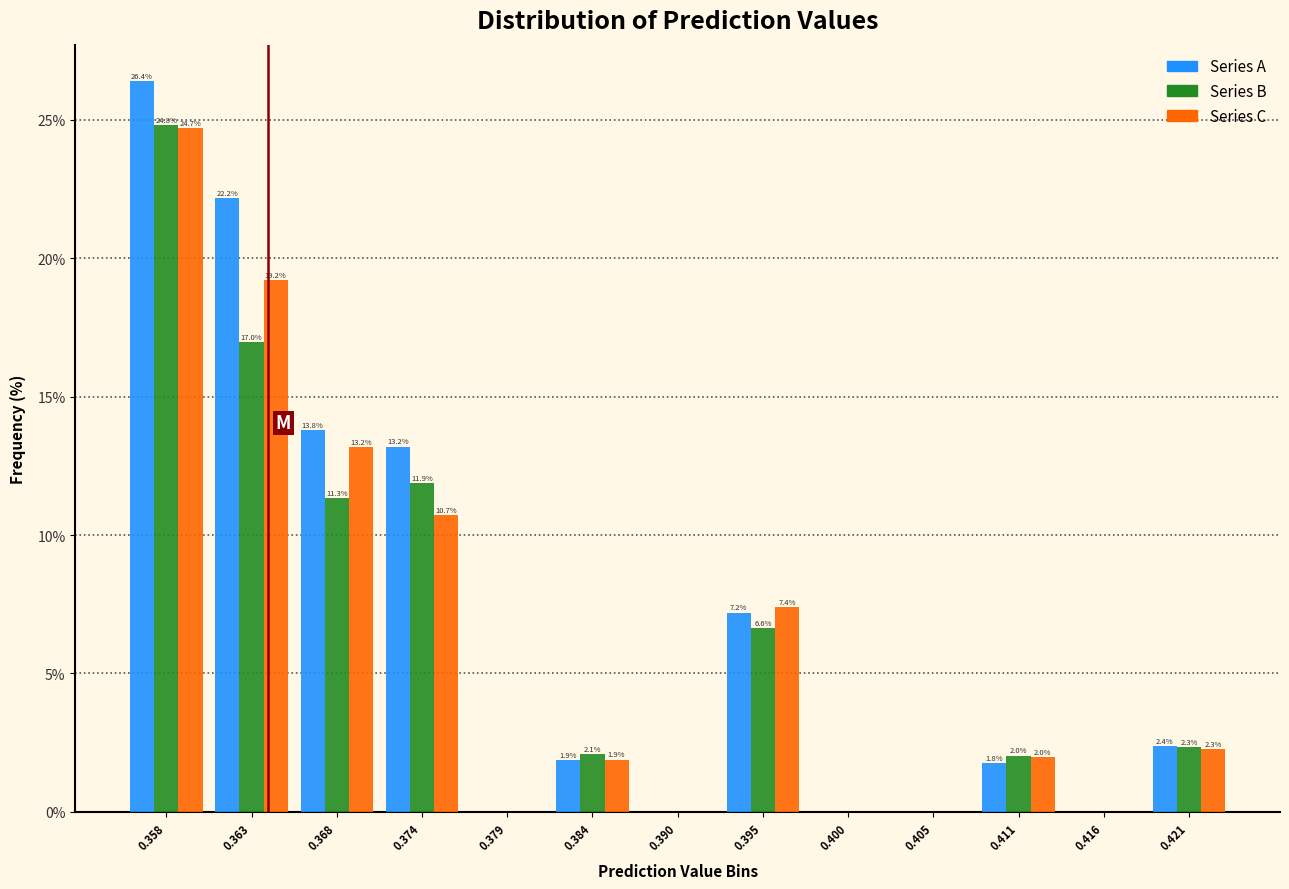

In the Series C series, which range on the x-axis has the tallest bar?

0.355 to 0.360